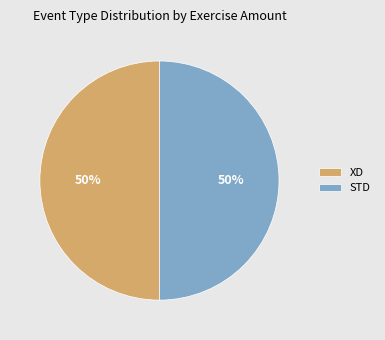

True or false: XD accounts for 58% of the total.

False